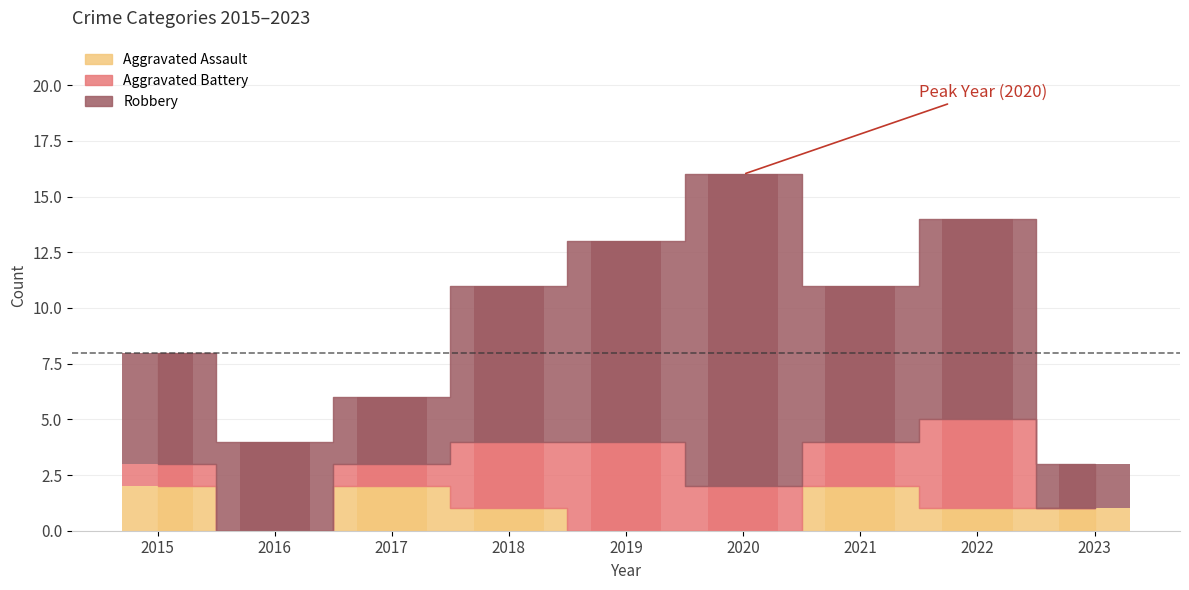

Where is Aggravated Assault nearest to the value 1?

2018